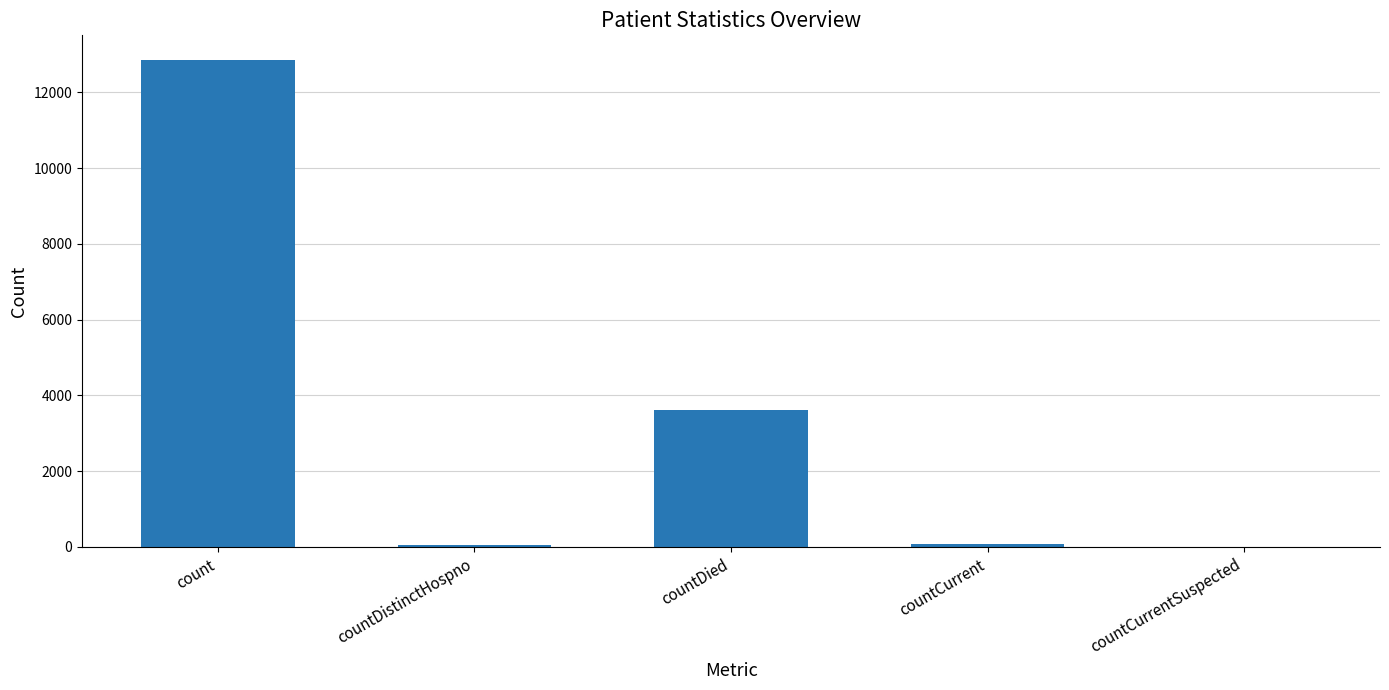

The value at countCurrentSuspected is 0. True or false?

True